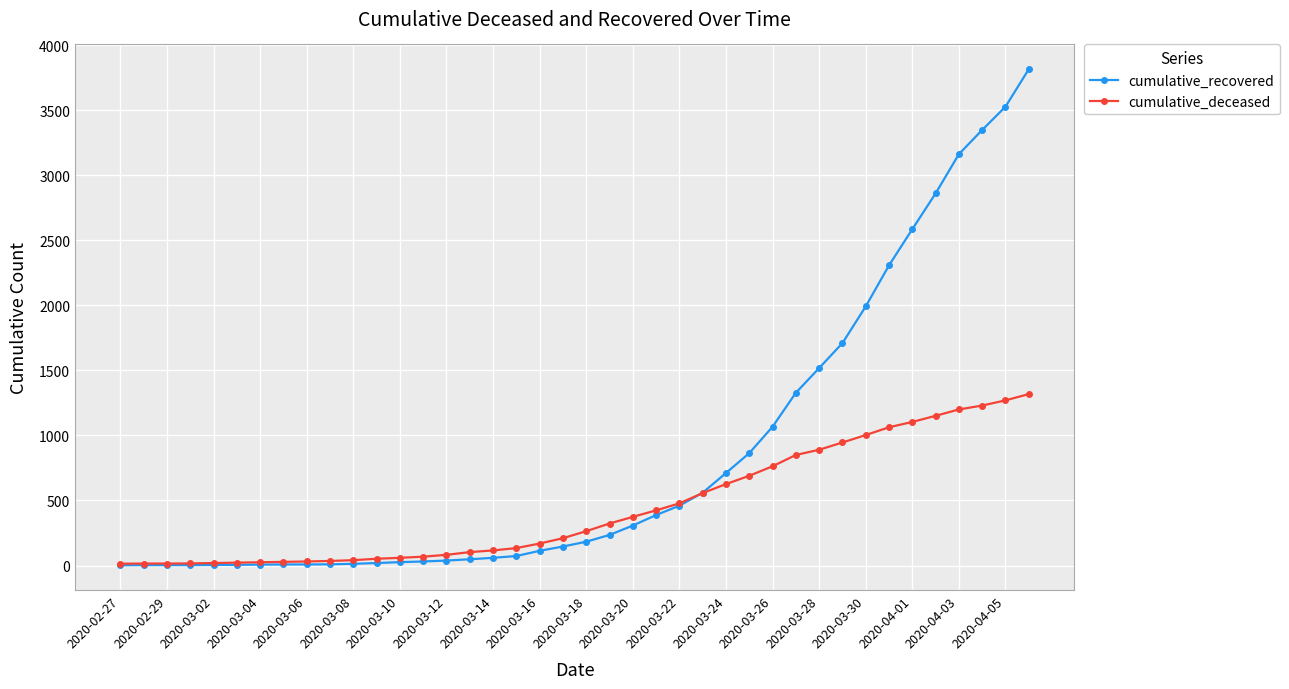

List the series in order of their peak value, highest first.

cumulative_recovered, cumulative_deceased